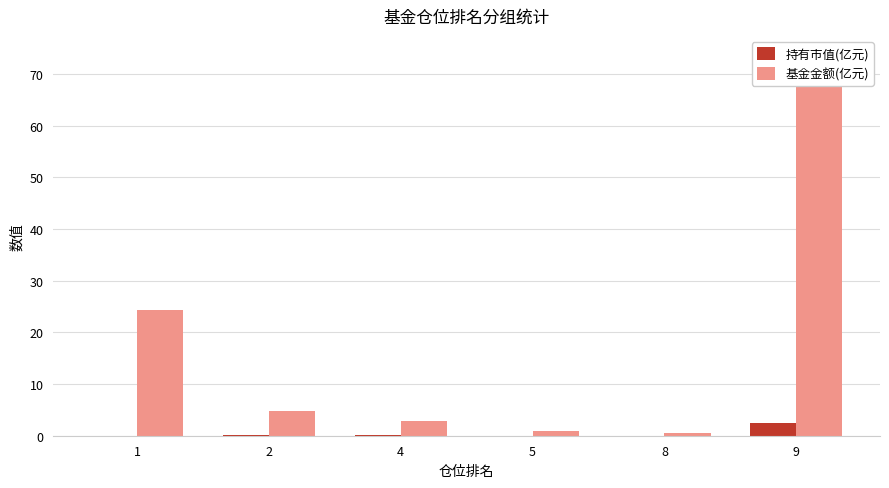

List the series in order of their overall mean, highest first.

基金金额(亿元), 持有市值(亿元)